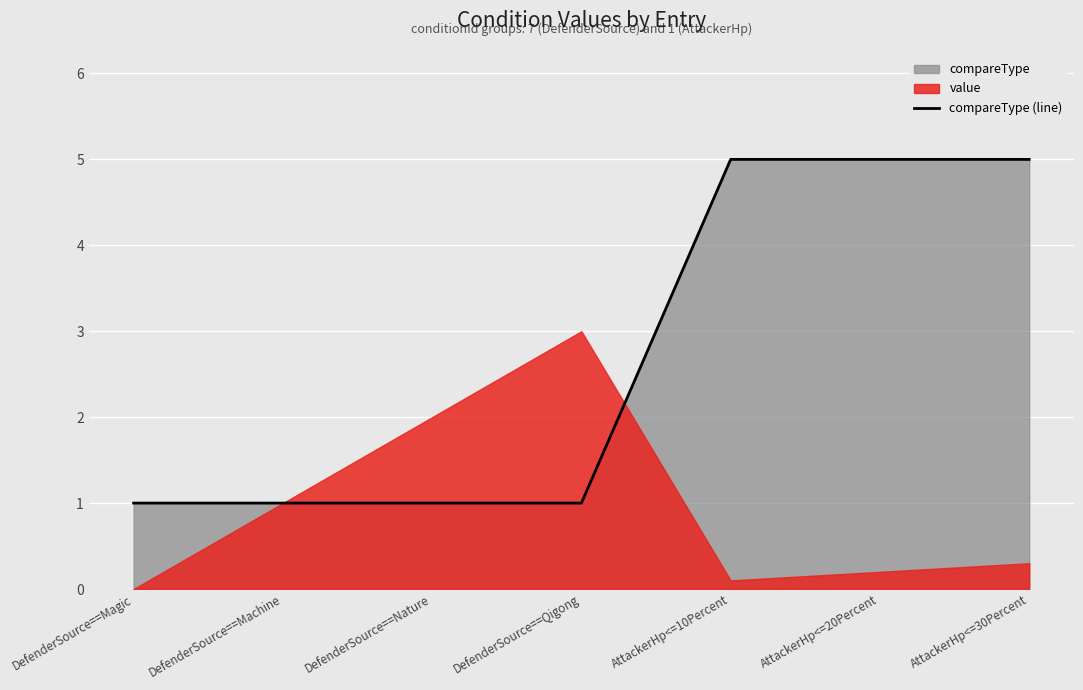

Approximately how many times larger is the value at DefenderSource==Nature compared to AttackerHp<=30Percent?

0.2